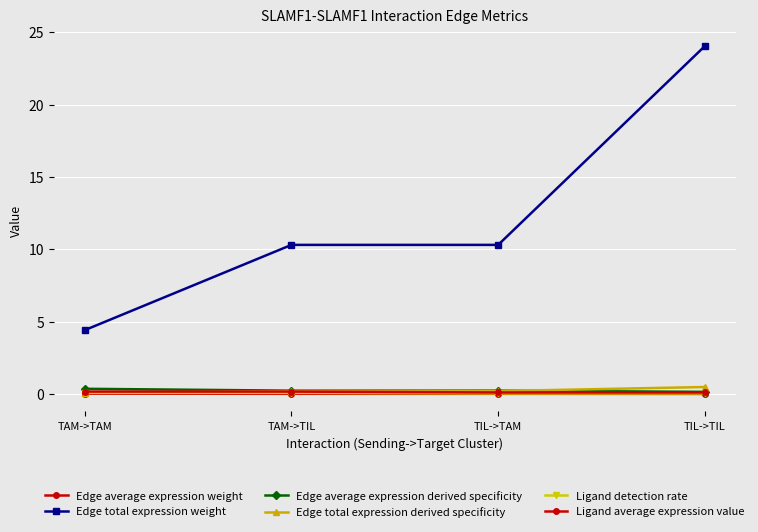

True or false: Edge total expression weight and Edge total expression derived specificity cross at least once.

False